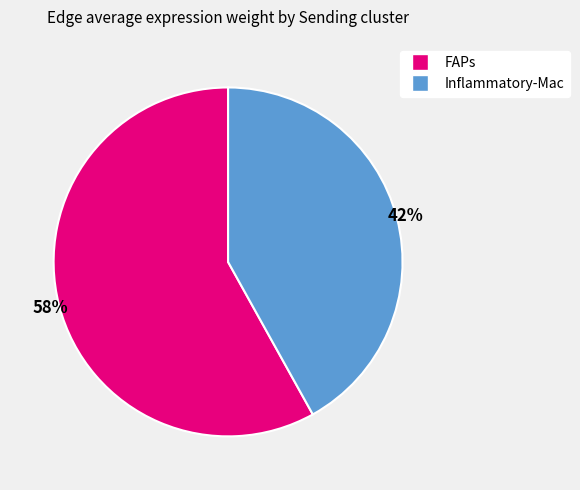

Does any single category account for the majority?

Yes